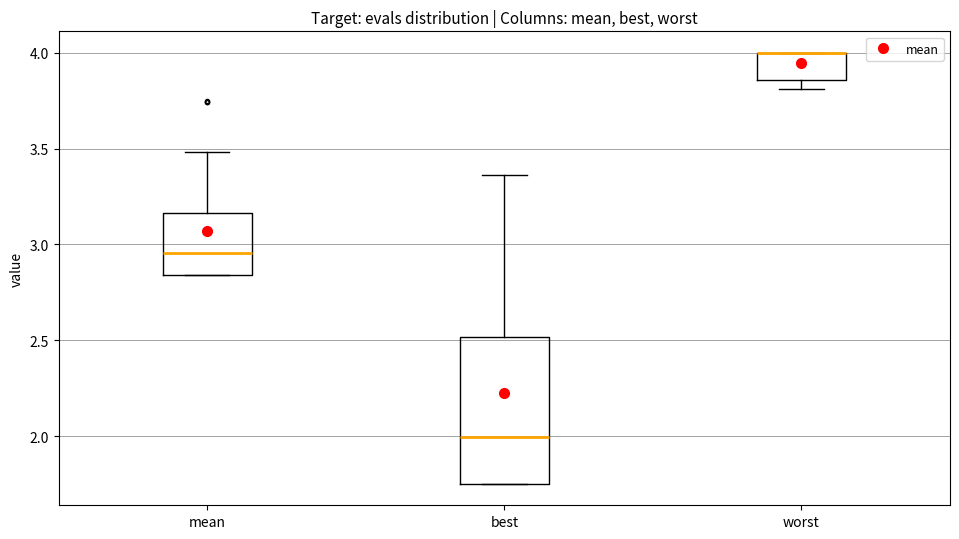

Reading left to right, read every box against the y-axis: the position of its median line, the range the box covers, and the ends of its whiskers. The values are not printed on the chart, so give them approximately, as read against the axis.

mean: median 2.95, box 2.85 to 3.15, whiskers 2.85 to 3.50
best: median 2.00, box 1.75 to 2.50, whiskers 1.75 to 3.35
worst: median 4.00 (drawn on the box's upper edge), box 3.85 to 4.00, whiskers 3.80 to 4.00